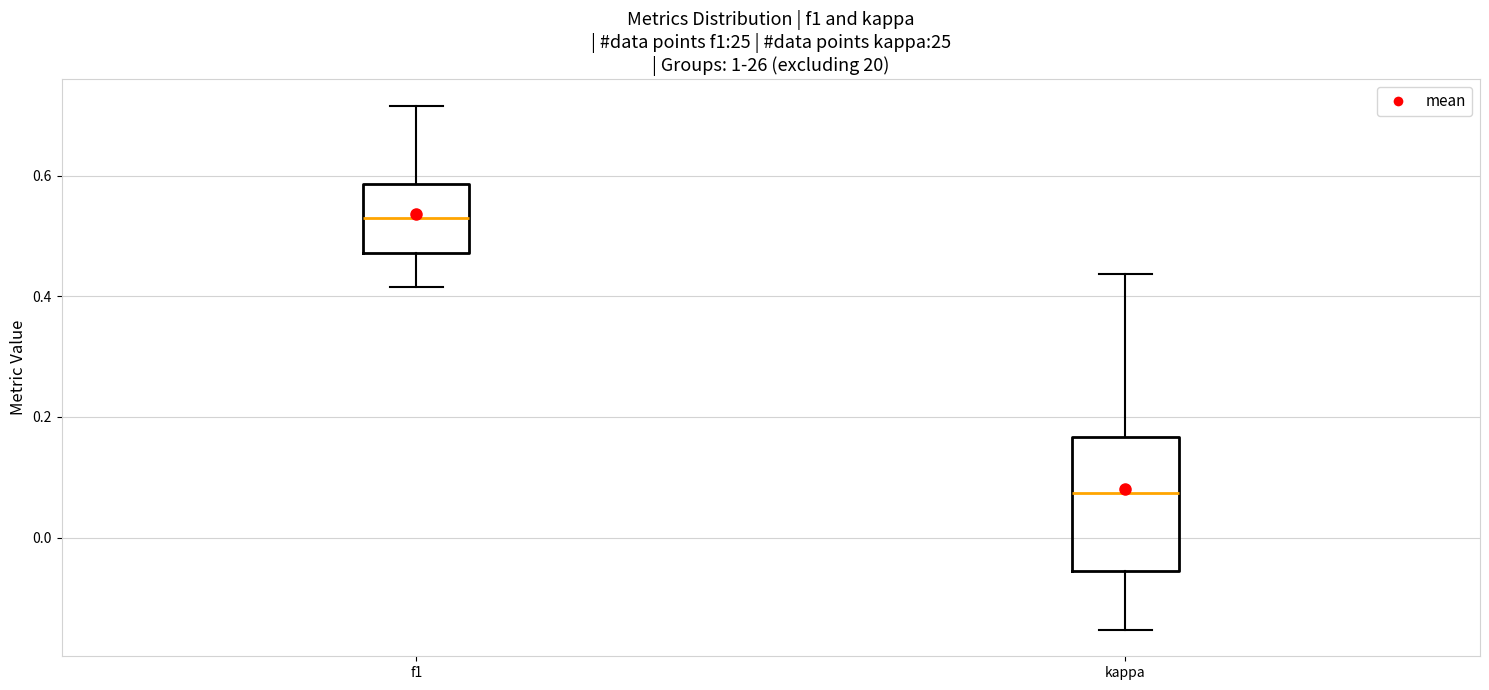

Where does the median line of the box for f1 sit on the y-axis? The values are not printed on the chart, so give them approximately, as read against the axis.

0.52